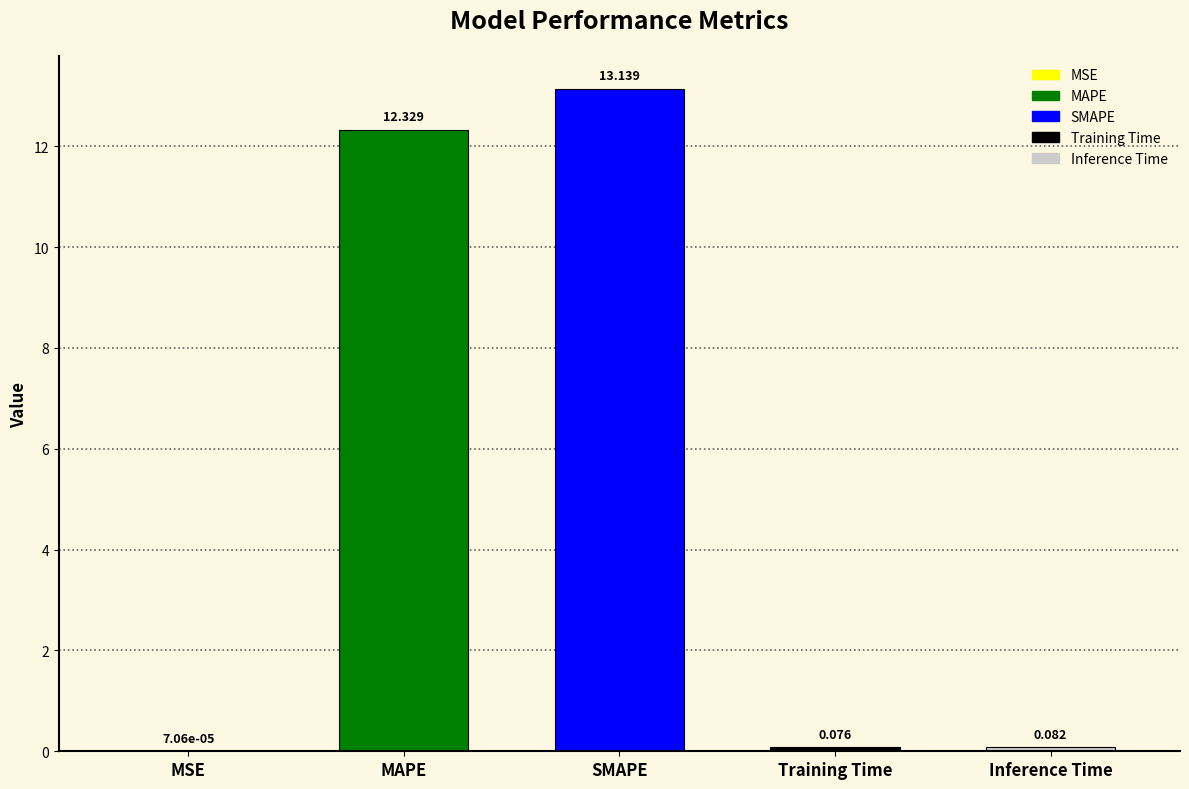

What is the average value?

5.1